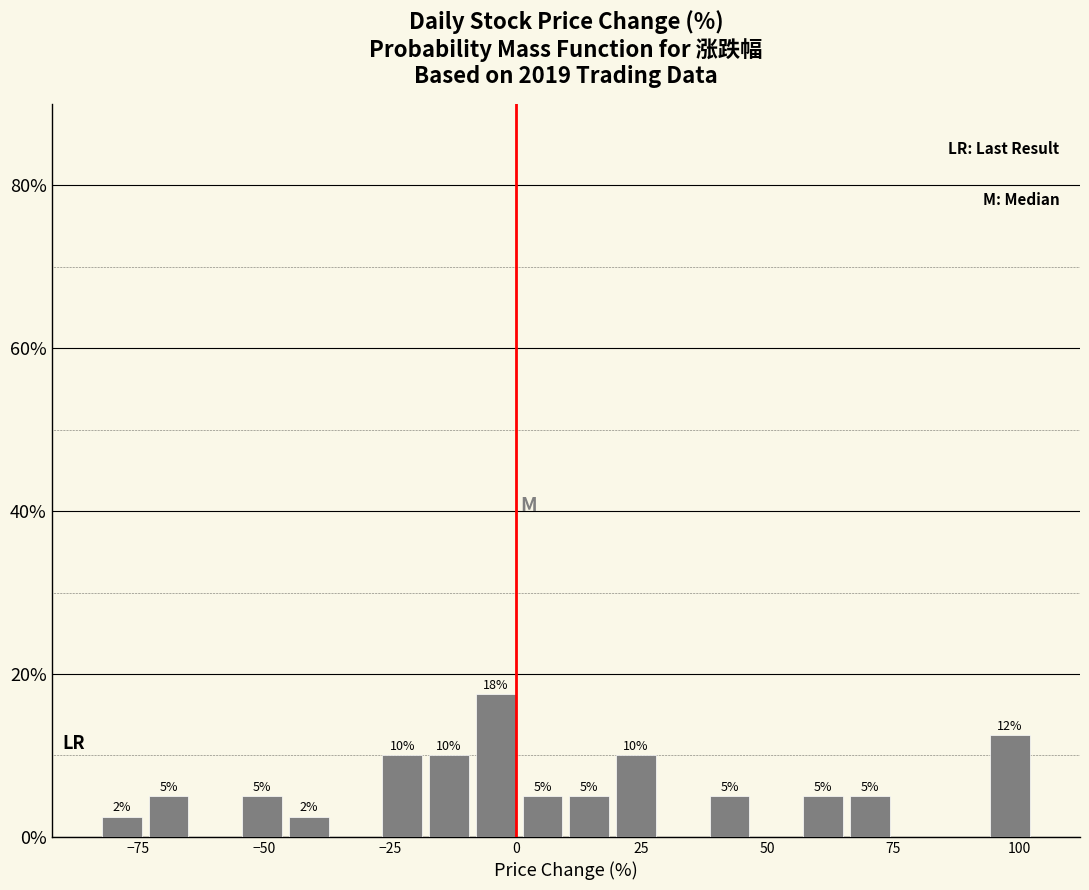

Around what value on the x-axis is the tallest bar? Give the approximate position of its centre, as read against the axis.

-5